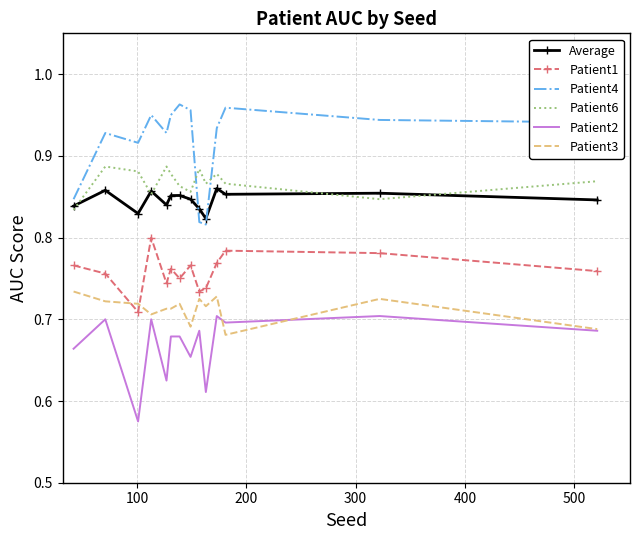

Which series has the largest total across all categories?

Patient4